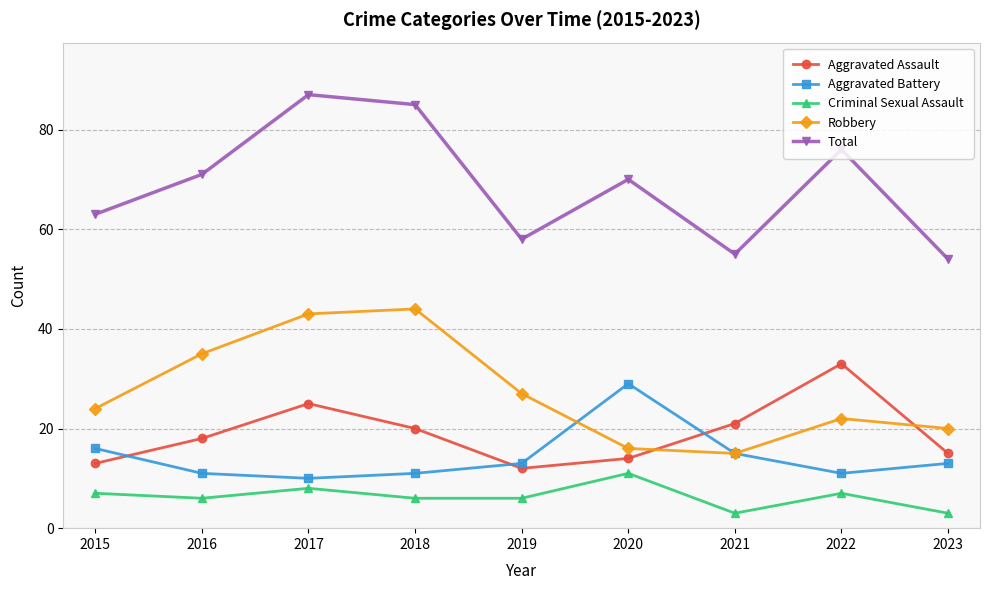

What is the minimum value for Robbery?

15